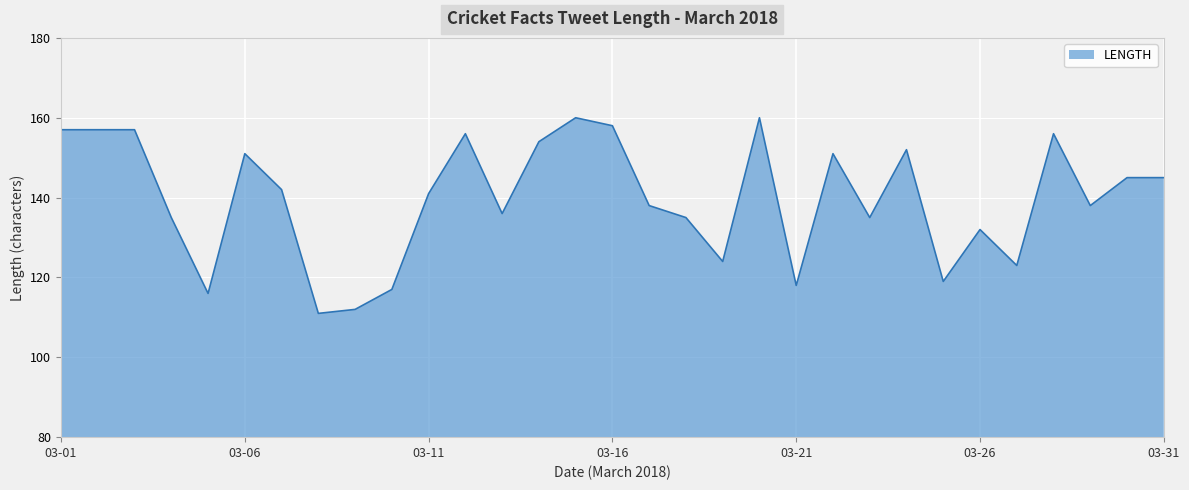

What is the maximum value shown in the chart?

160